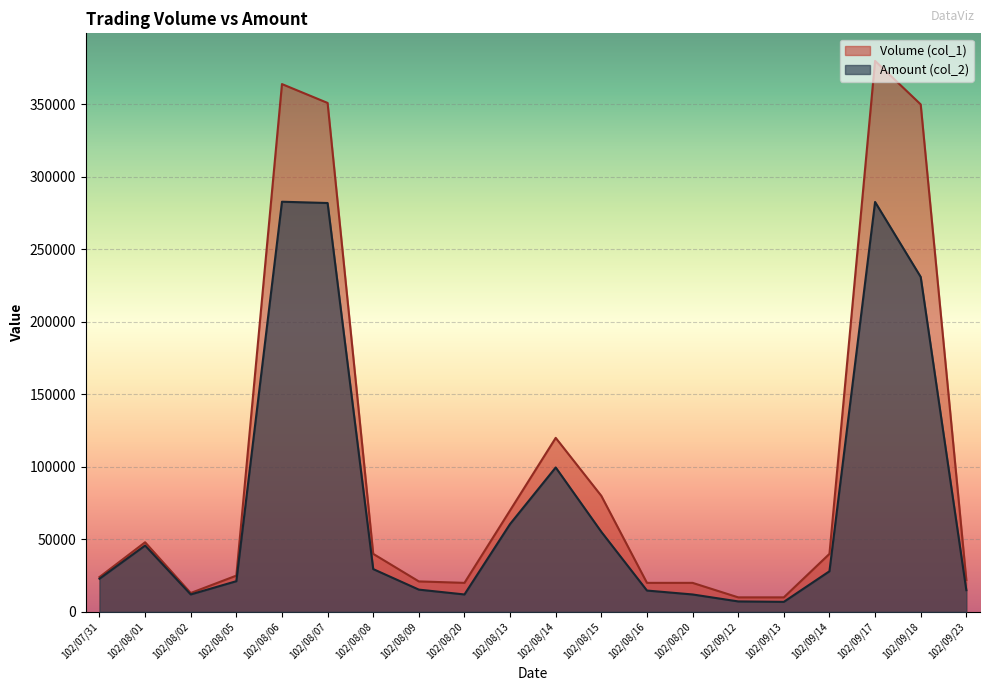

Which category has the lowest value in the Volume (col_1) series?

102/09/12